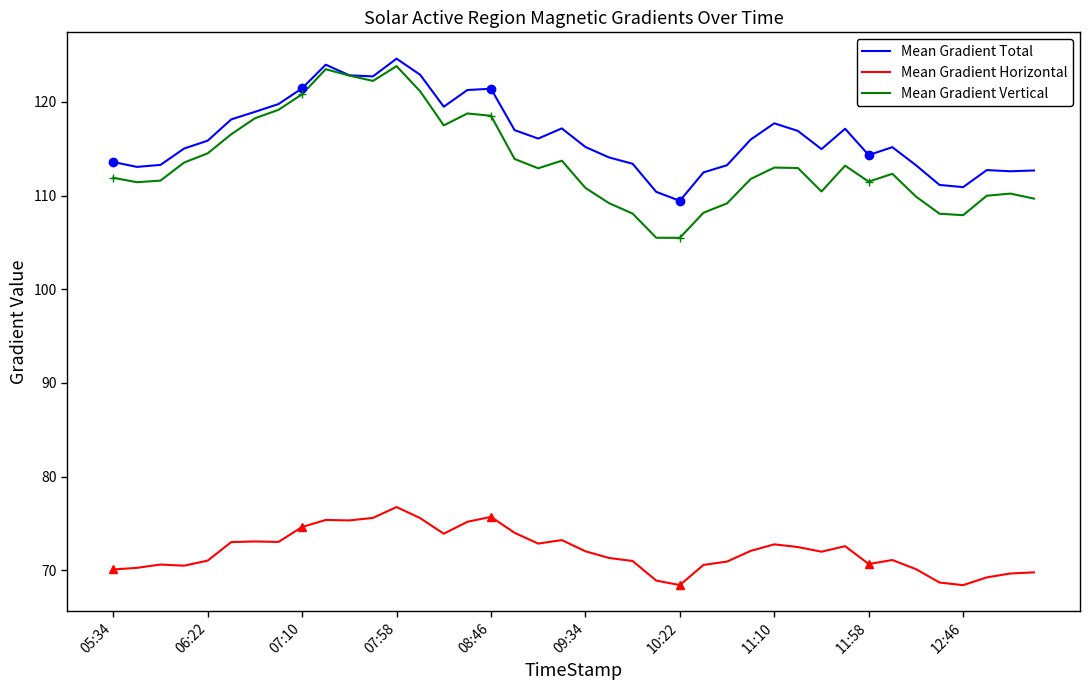

Read the Mean Gradient Vertical value at 08:46.

118.5